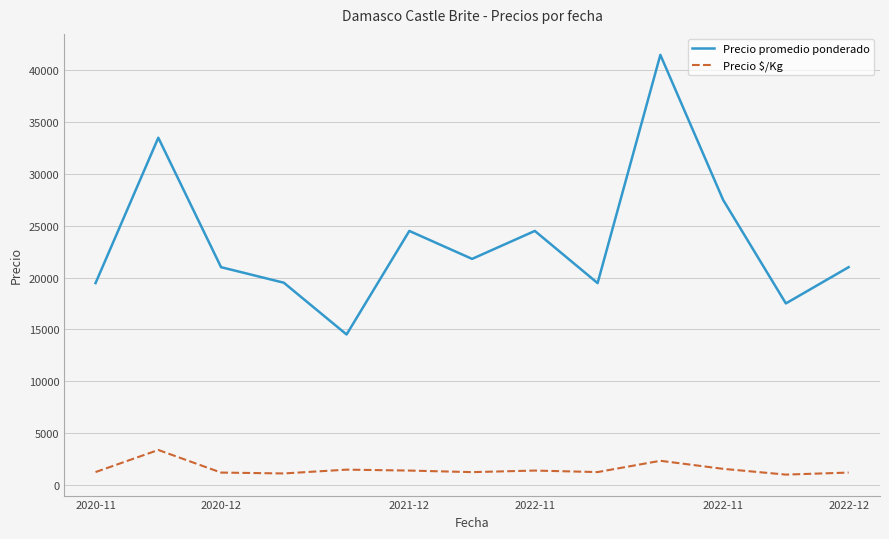

What is the maximum value for Precio $/Kg?

3350